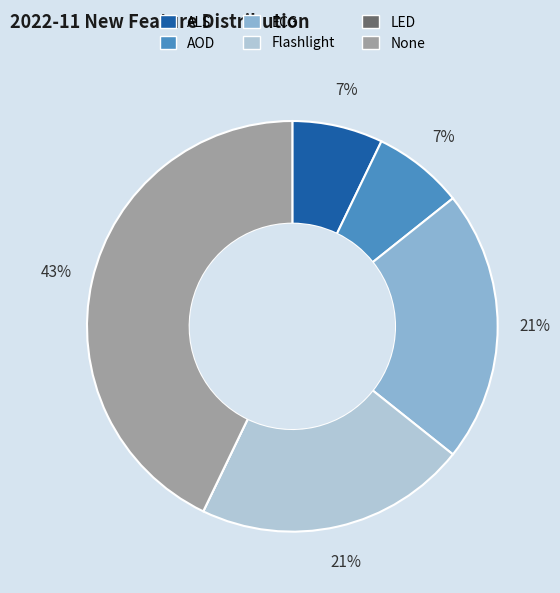

To the nearest percent, what is the difference between the None and AOD slice percentages?

36%